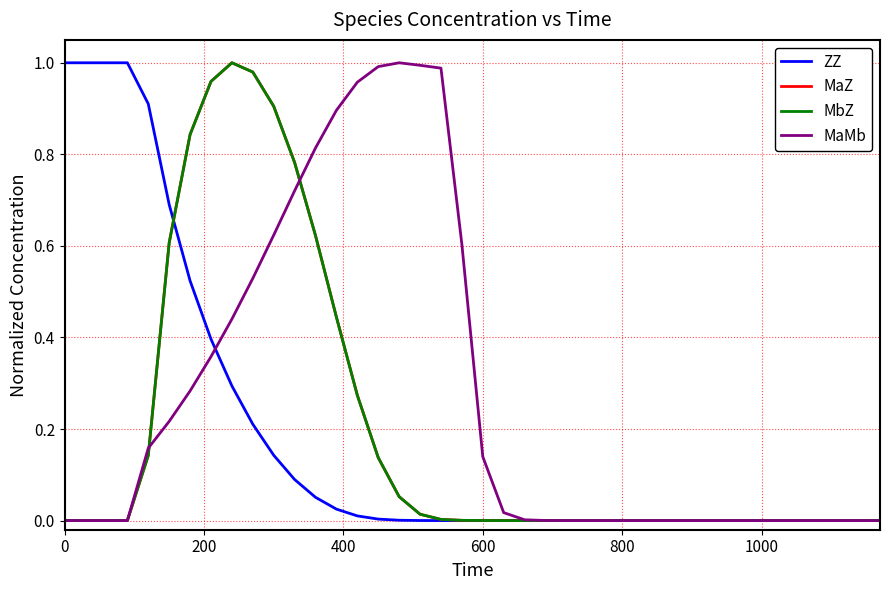

Does the chart have visible grid lines?

Yes